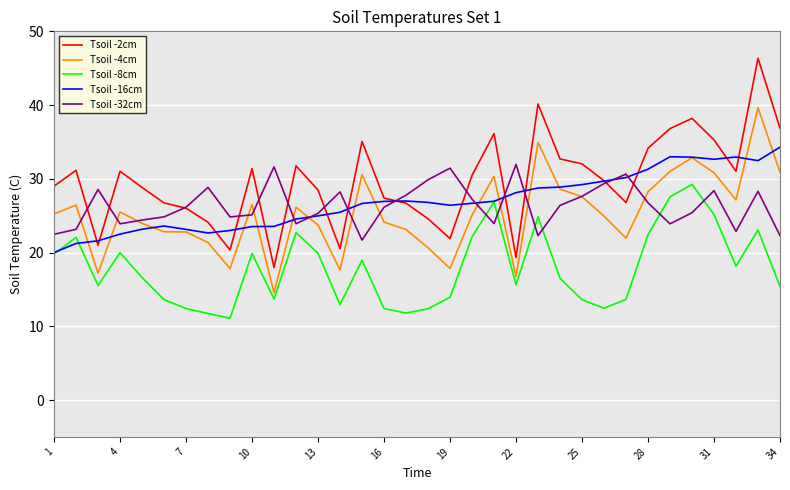

True or false: Tsoil -2cm and Tsoil -8cm intersect in this chart.

False